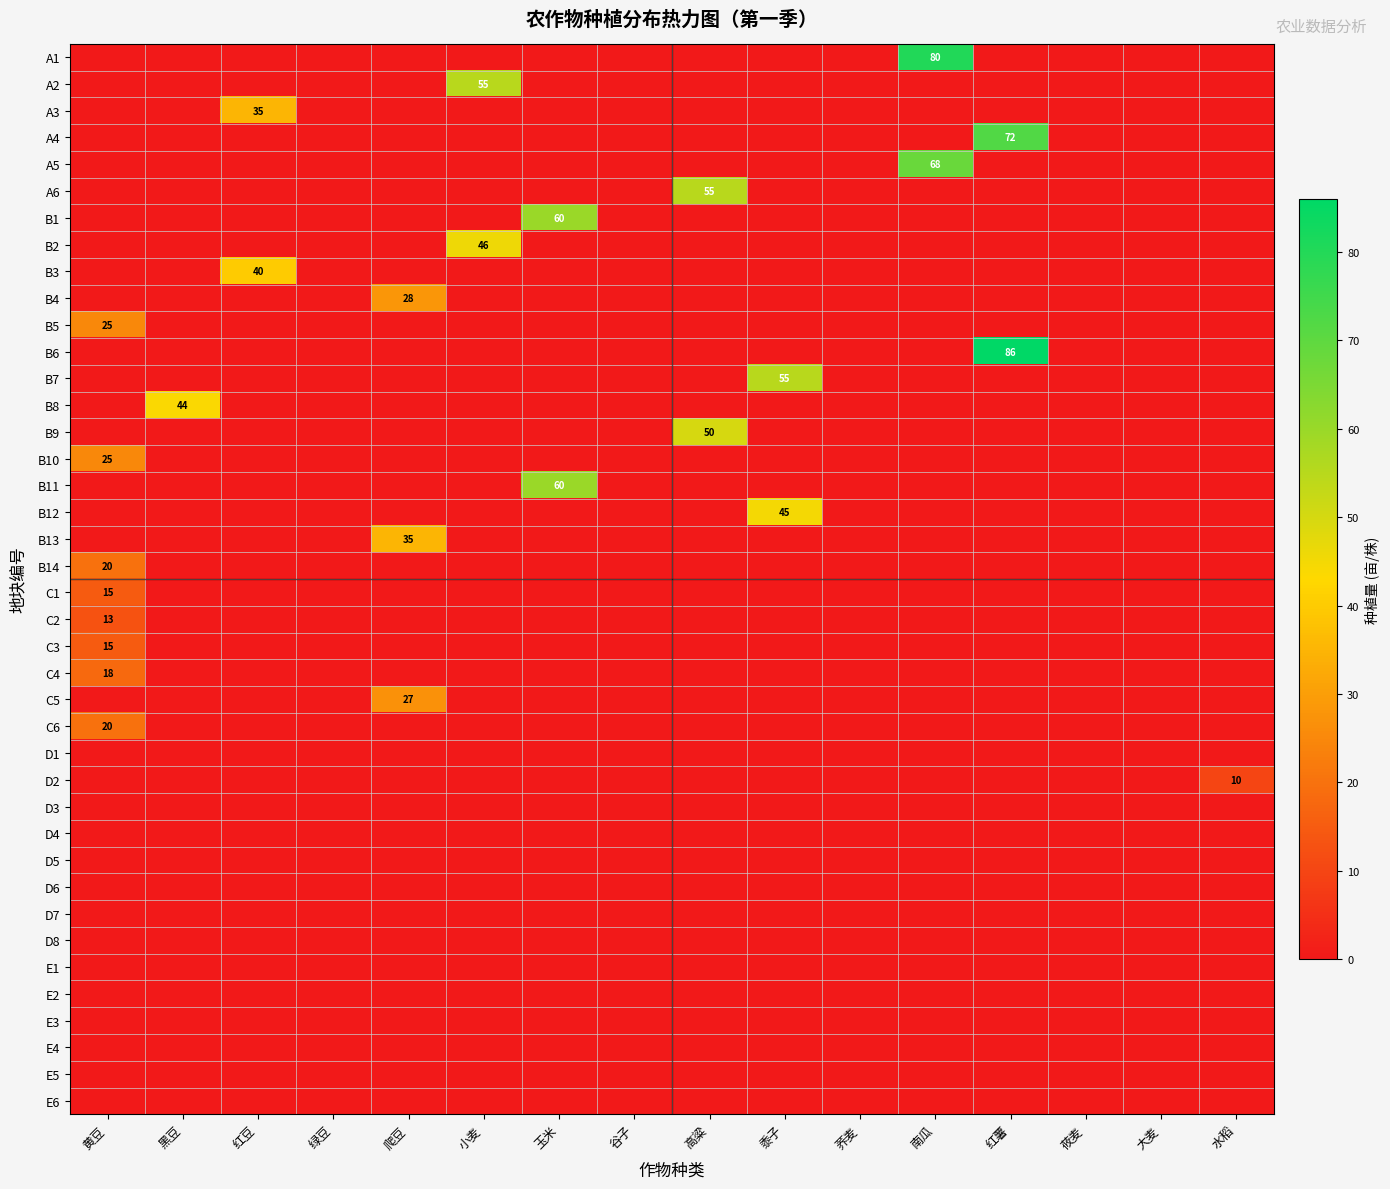

The C3 series shows 0 at 爬豆. True or false?

True